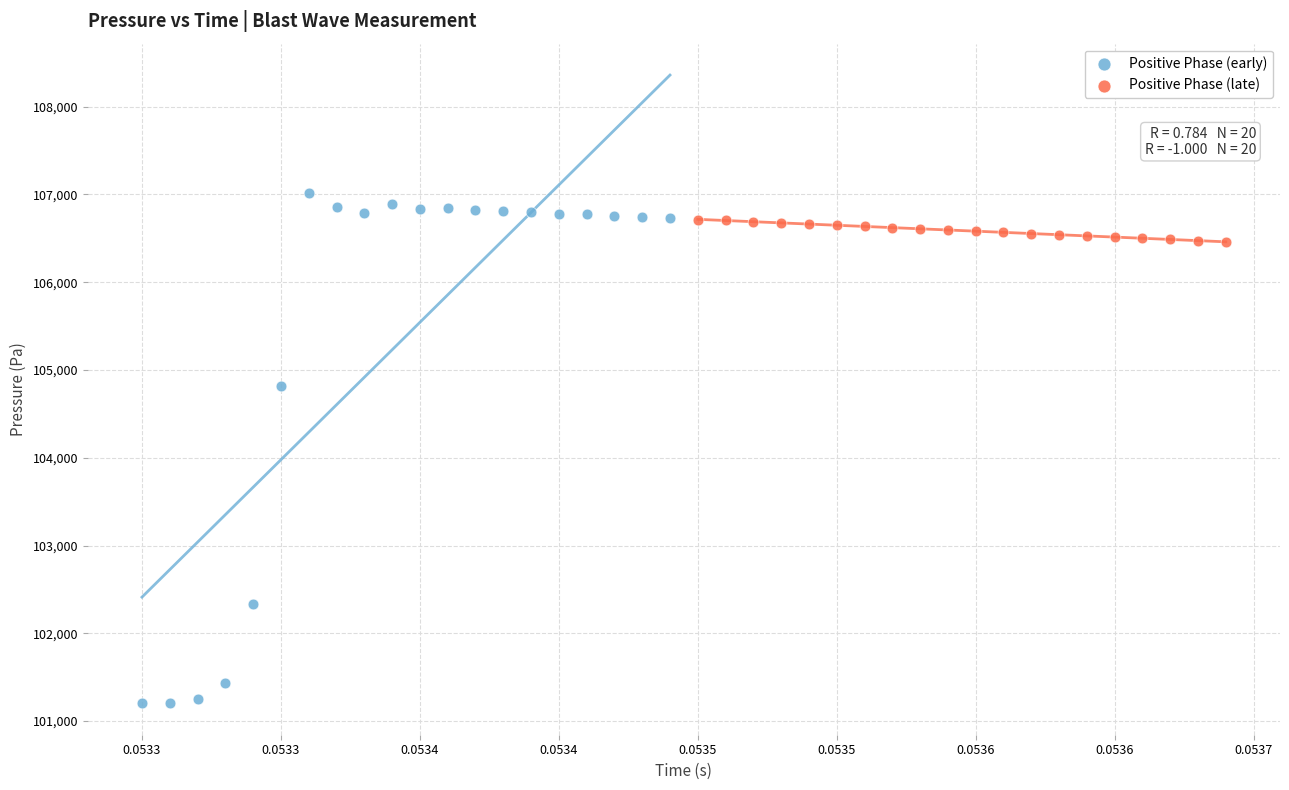

Which series has the widest spread of Y values?

Positive Phase (early)